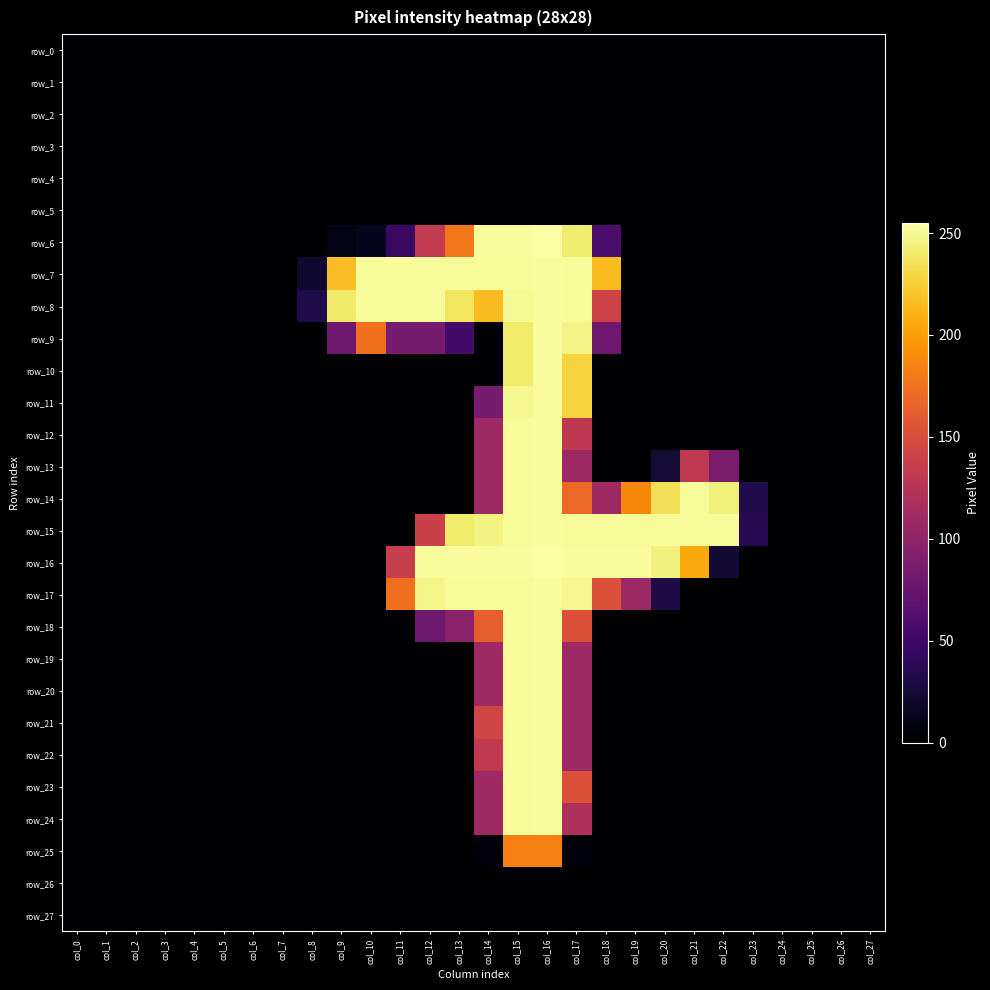

Which series changed the most between col_8 and col_23?

row_15